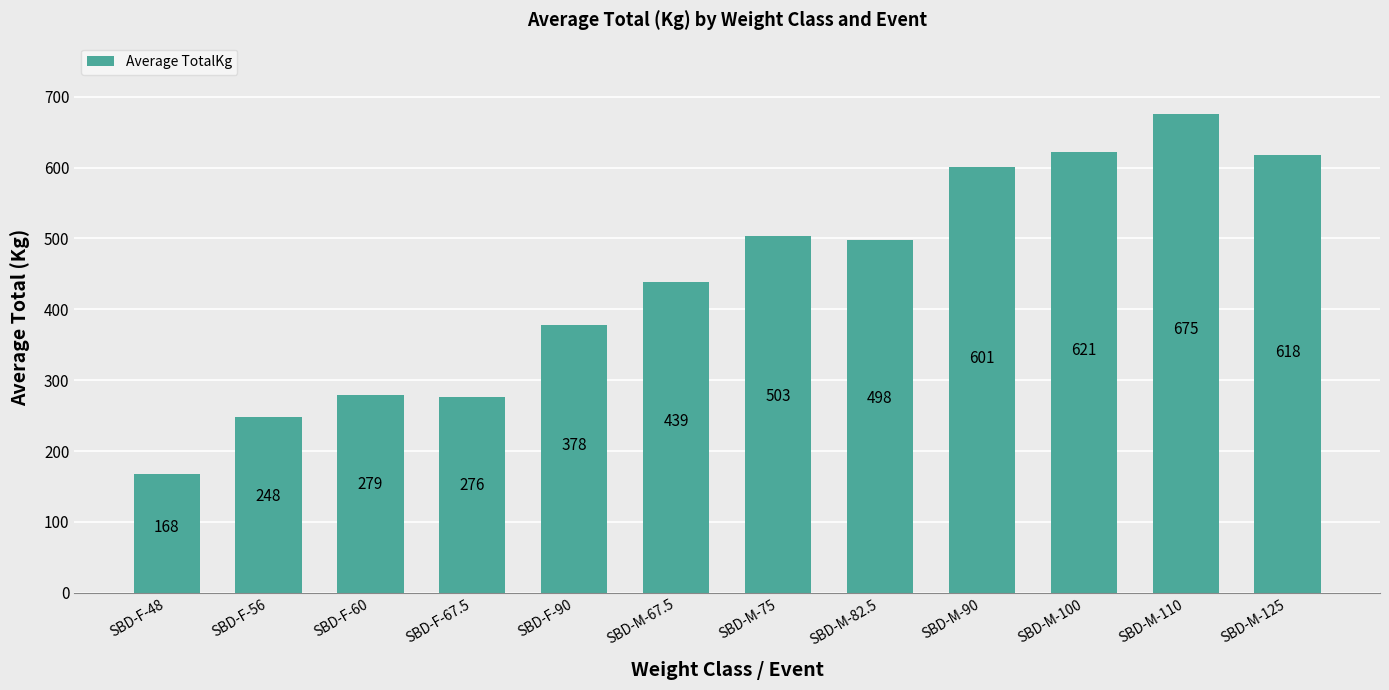

Count the number of categories in the chart.

12